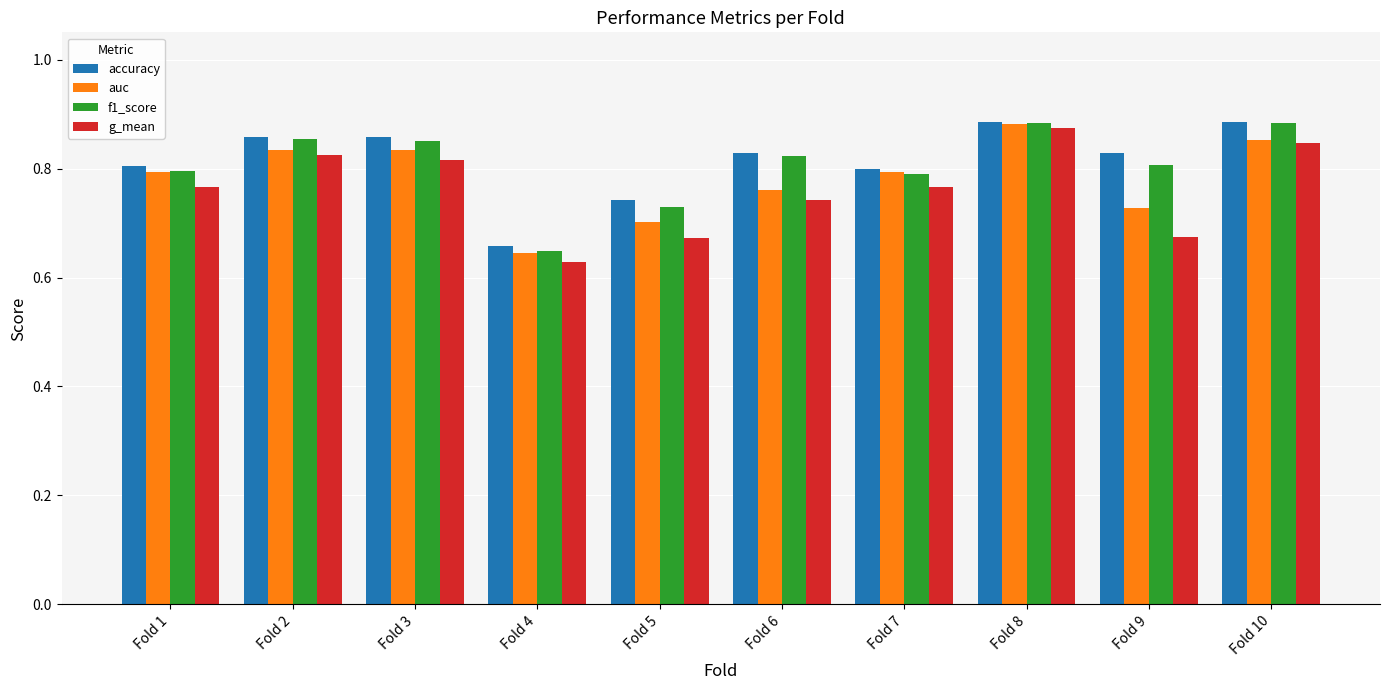

Which category has the lowest value across all series?

Fold 4